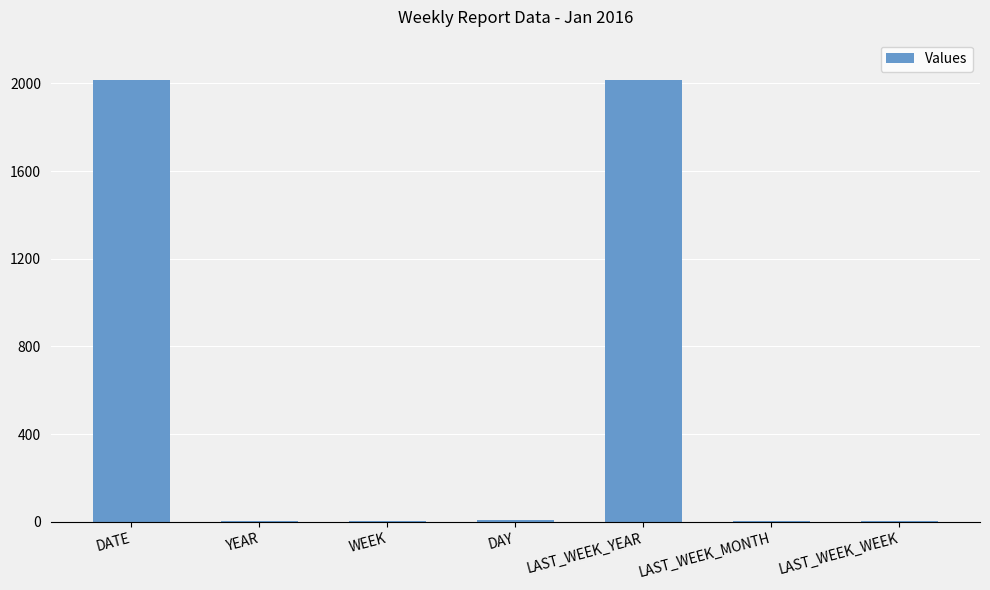

Is it true that the value at DAY is 7?

True